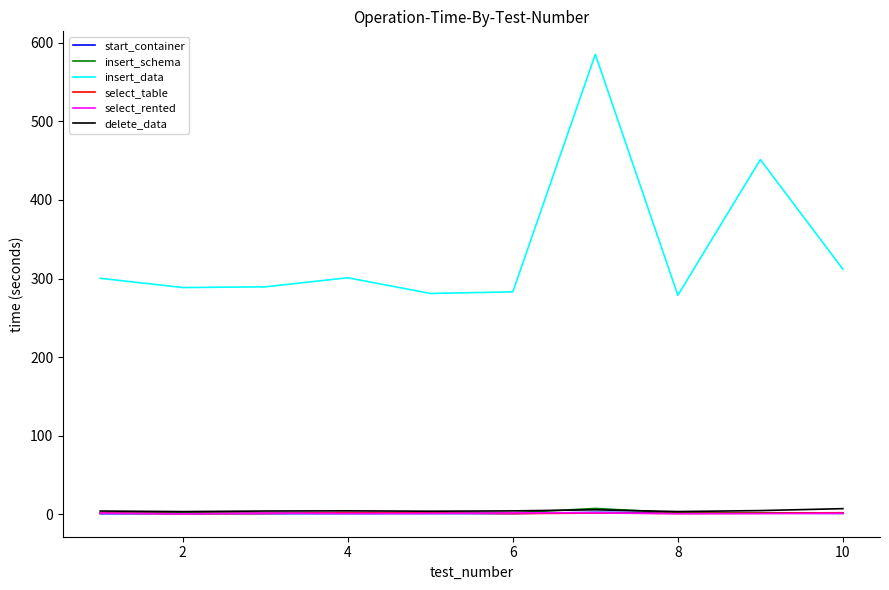

What is the greatest value displayed?

585.2